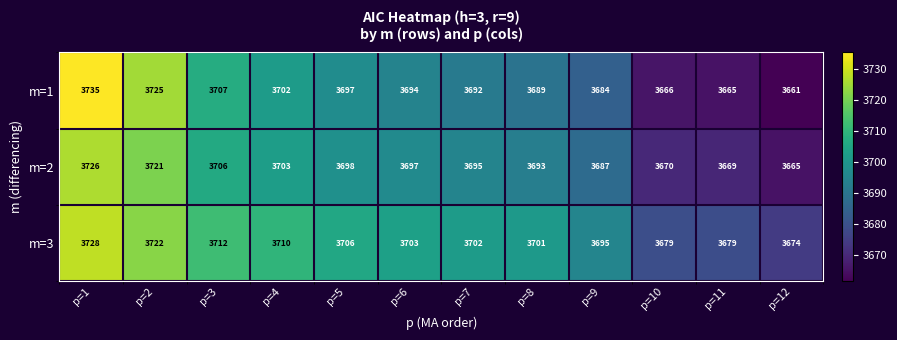

What is the difference between the maximum and minimum values in the m=3 series?

54